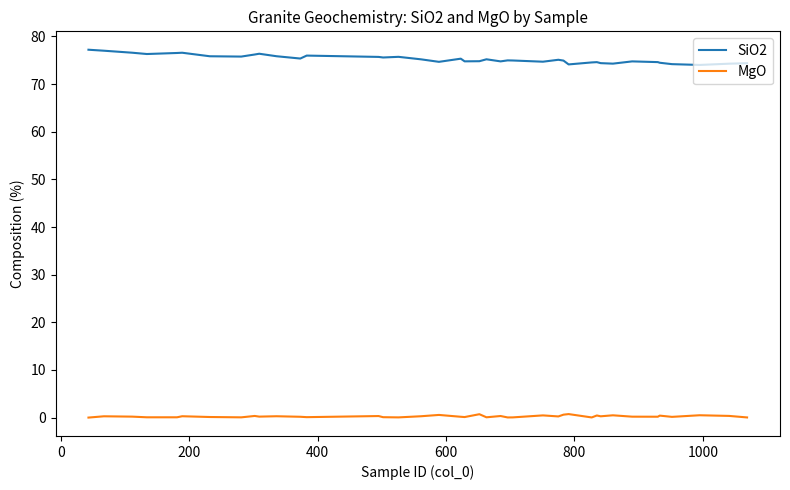

Which series has the widest spread of values?

SiO2